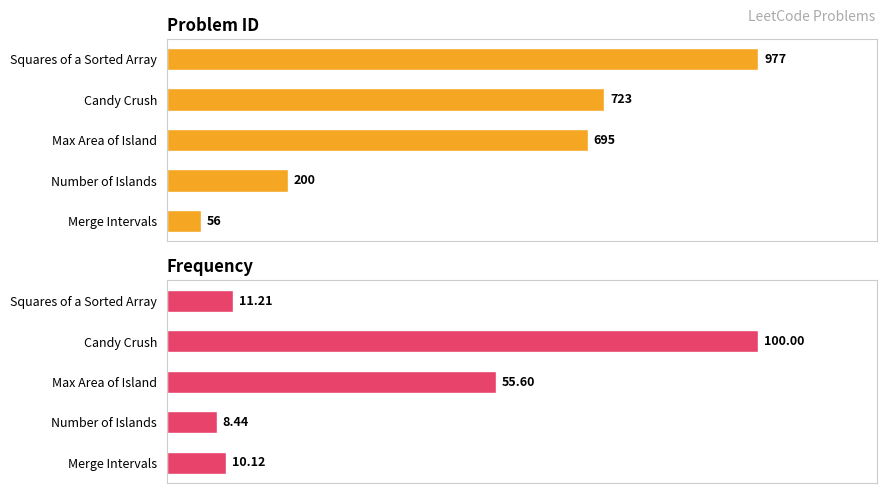

True or false: Id has a value of 46.6 at 80.

False